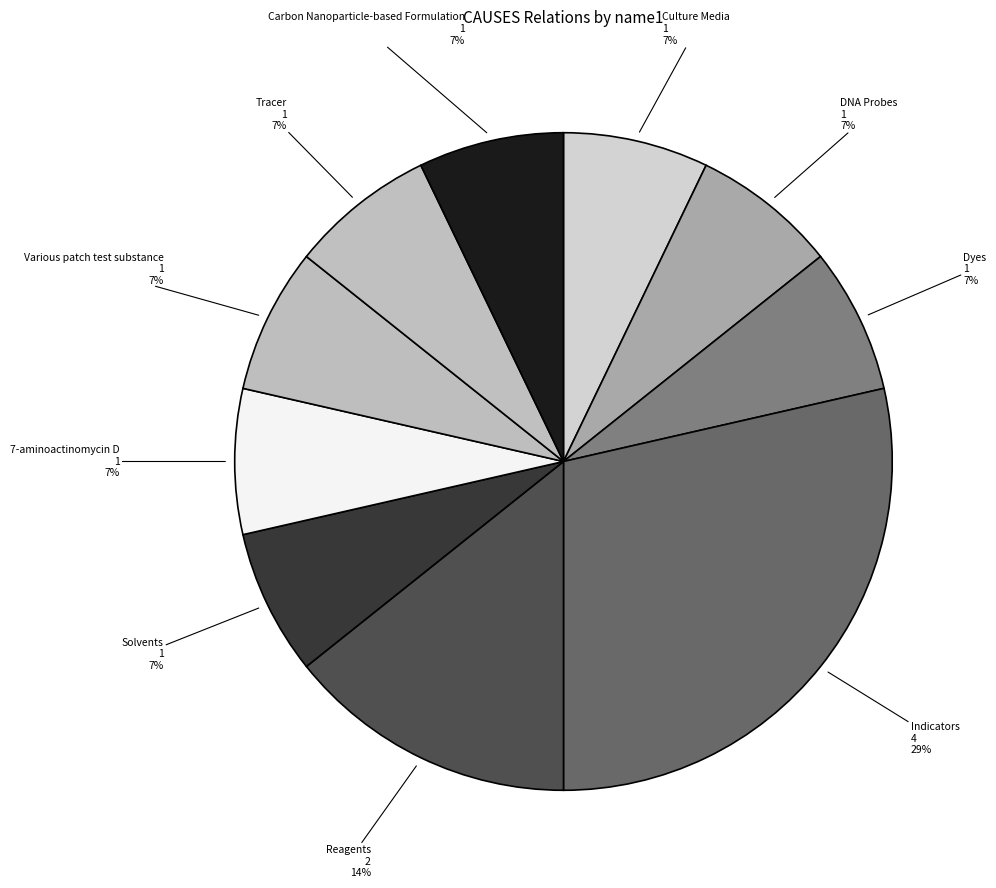

To the nearest percent, what is the average slice percentage?

10%